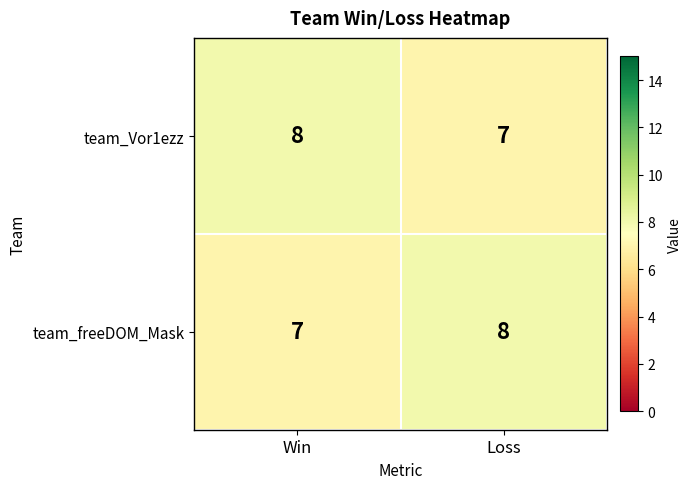

At how many categories does at least one series exceed 7?

2